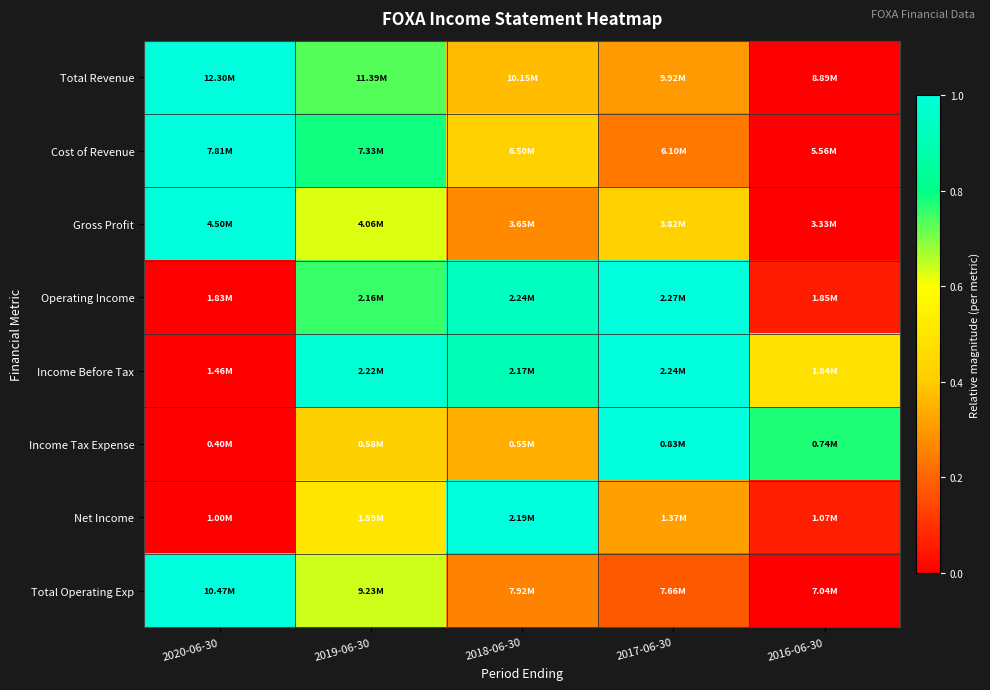

Count the number of data series in this chart.

8